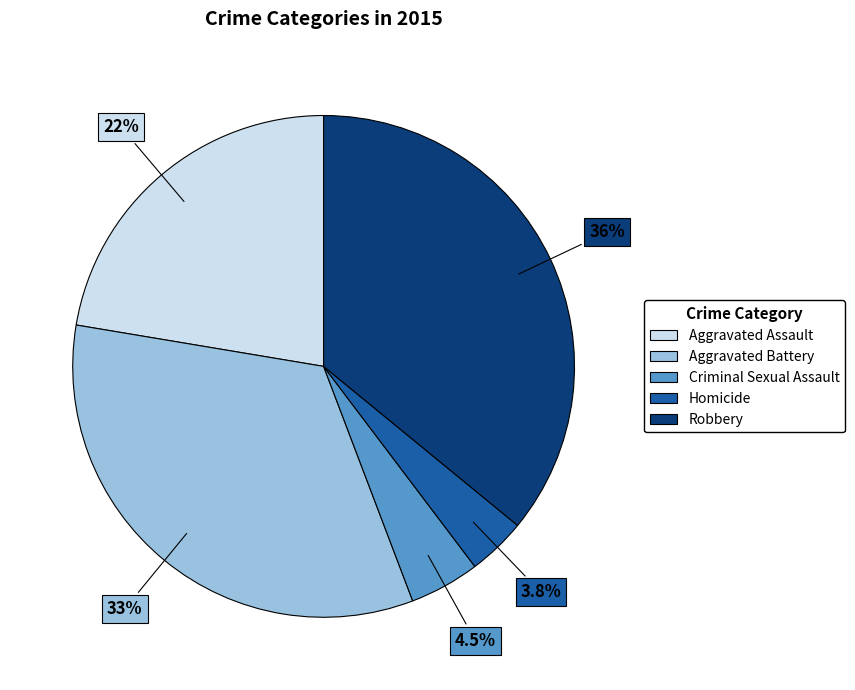

To the nearest percent, what is the difference between the Aggravated Battery and Homicide slice percentages?

30%